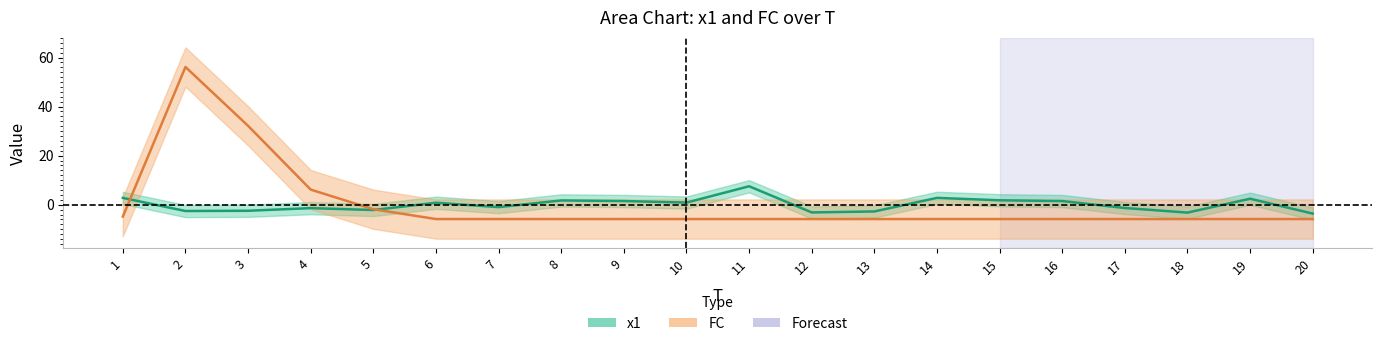

Between 6 and 11, which is larger?

11